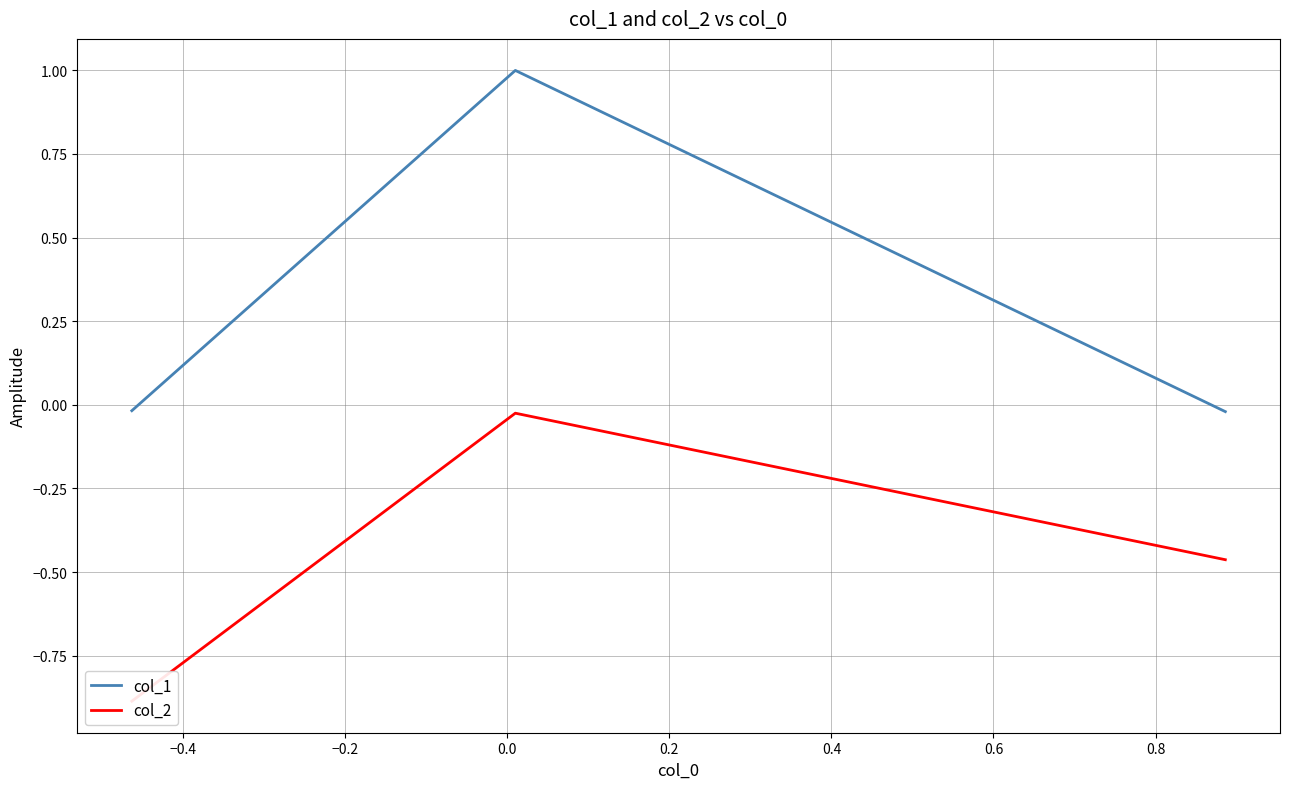

What is the highest value of the col_1 series?

1.0